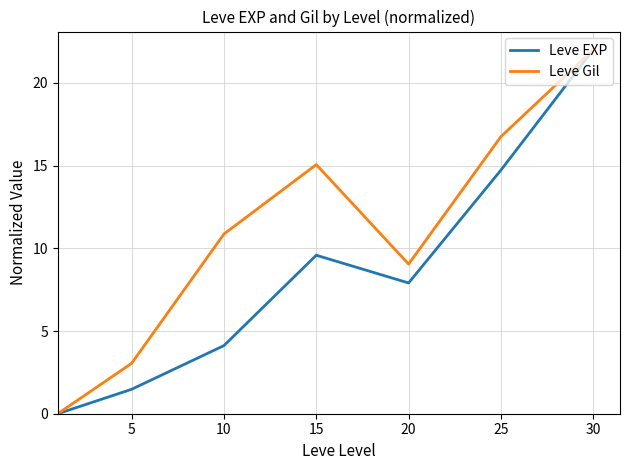

What is the maximum value for Leve EXP?

22.0